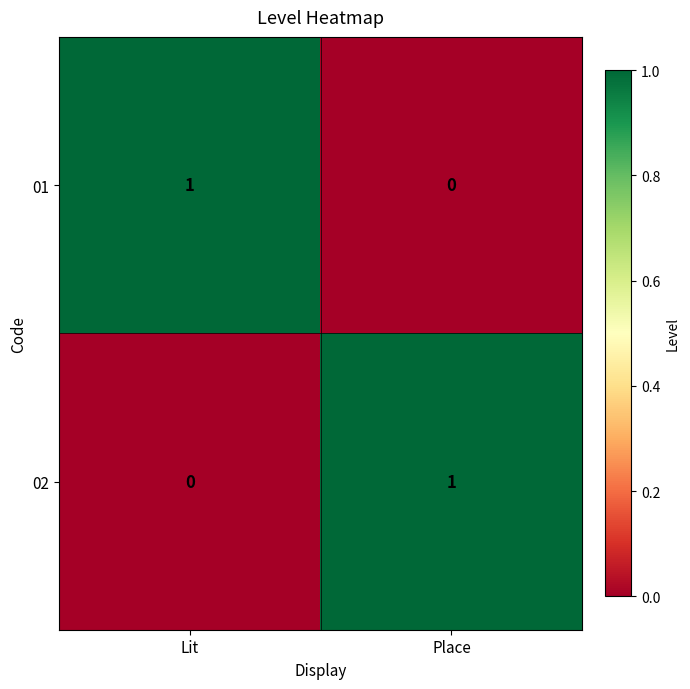

How many categories are shown in the chart?

2